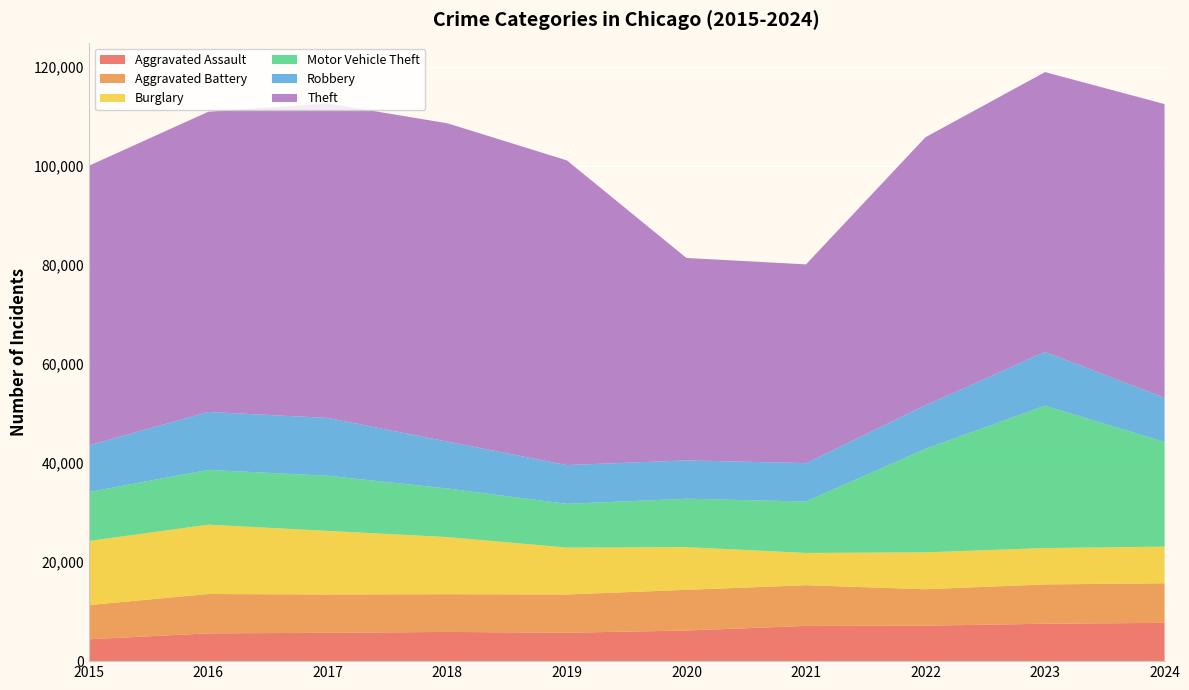

Reading right to left, extract all data points from this chart.

Aggravated Assault: 7730	7549	7153	7111	6180	5735	5899	5719	5608	4412
Aggravated Battery: 7988	7936	7364	8212	8218	7719	7611	7736	7944	6901
Burglary: 7401	7342	7448	6517	8623	9470	11534	12835	13996	12939
Motor Vehicle Theft: 21123	28742	20897	10381	9764	8825	9805	11126	11060	9888
Robbery: 8913	10845	8777	7749	7739	7825	9464	11677	11691	9406
Theft: 59292	56490	54121	40121	40862	61504	64257	63490	60604	56441